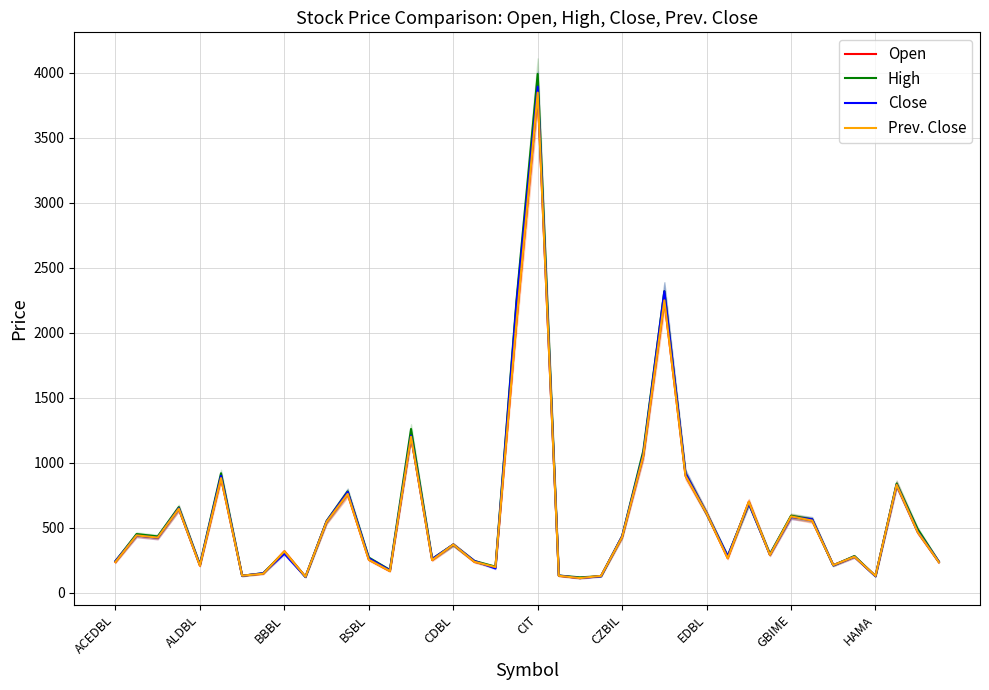

What value does the Open series have at 22, to the nearest 100?

100